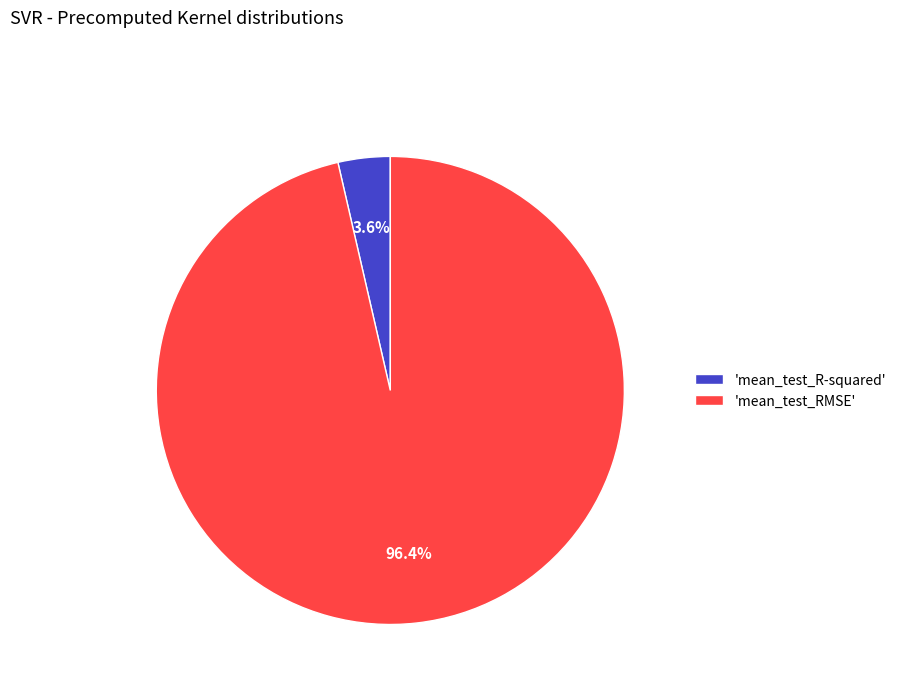

Which category has the biggest portion of the pie?

'mean_test_RMSE'